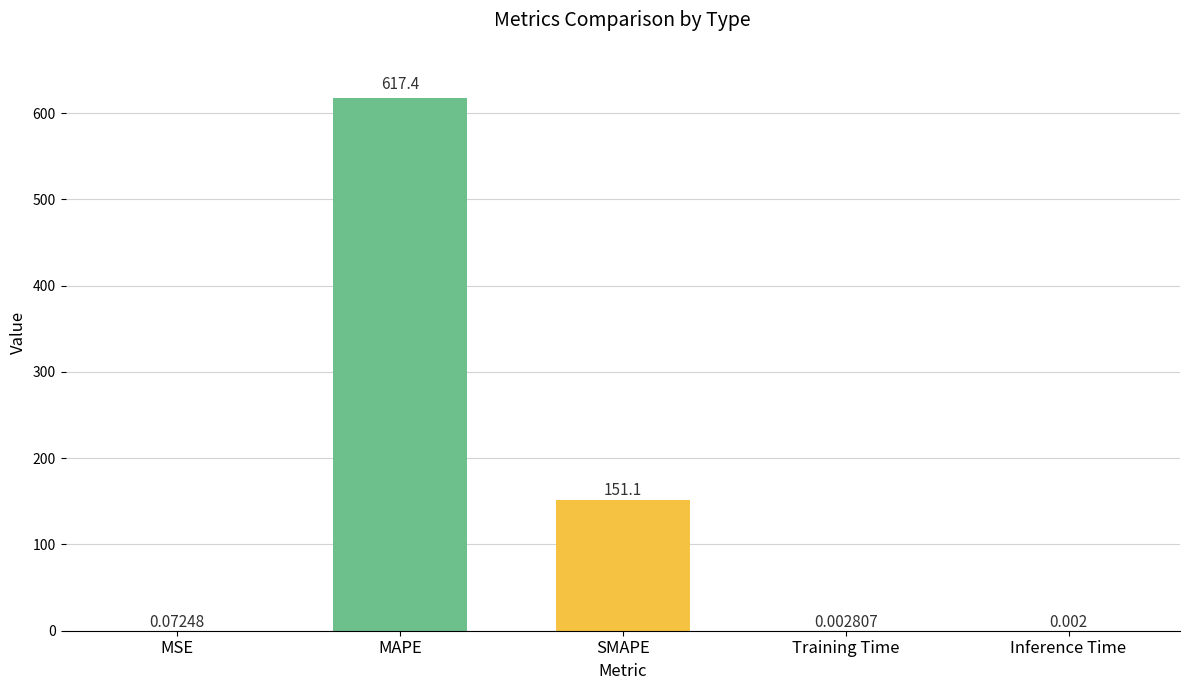

Where is the data nearest to the value 308?

SMAPE